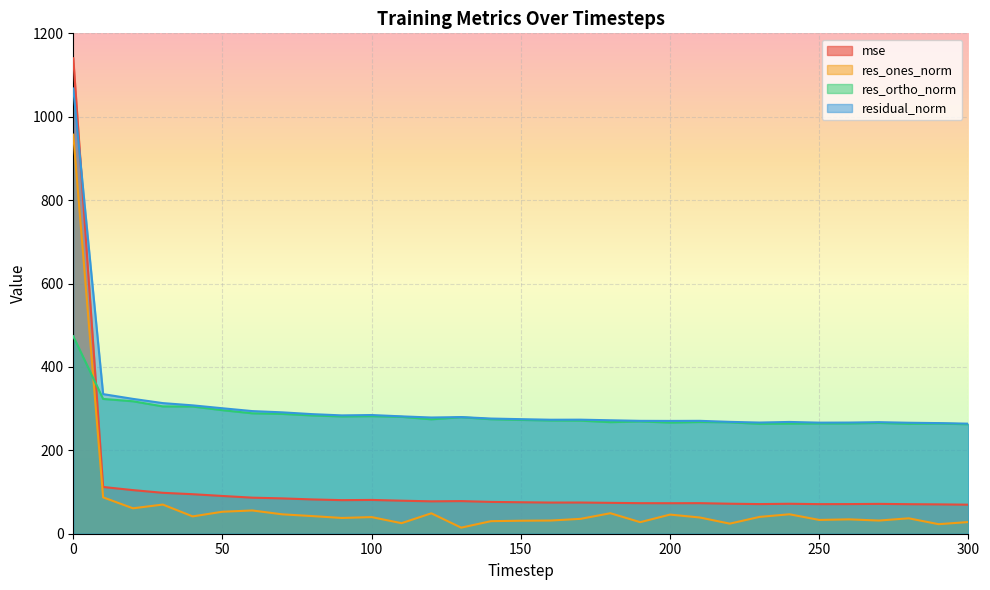

How many lines are shown in the chart?

4